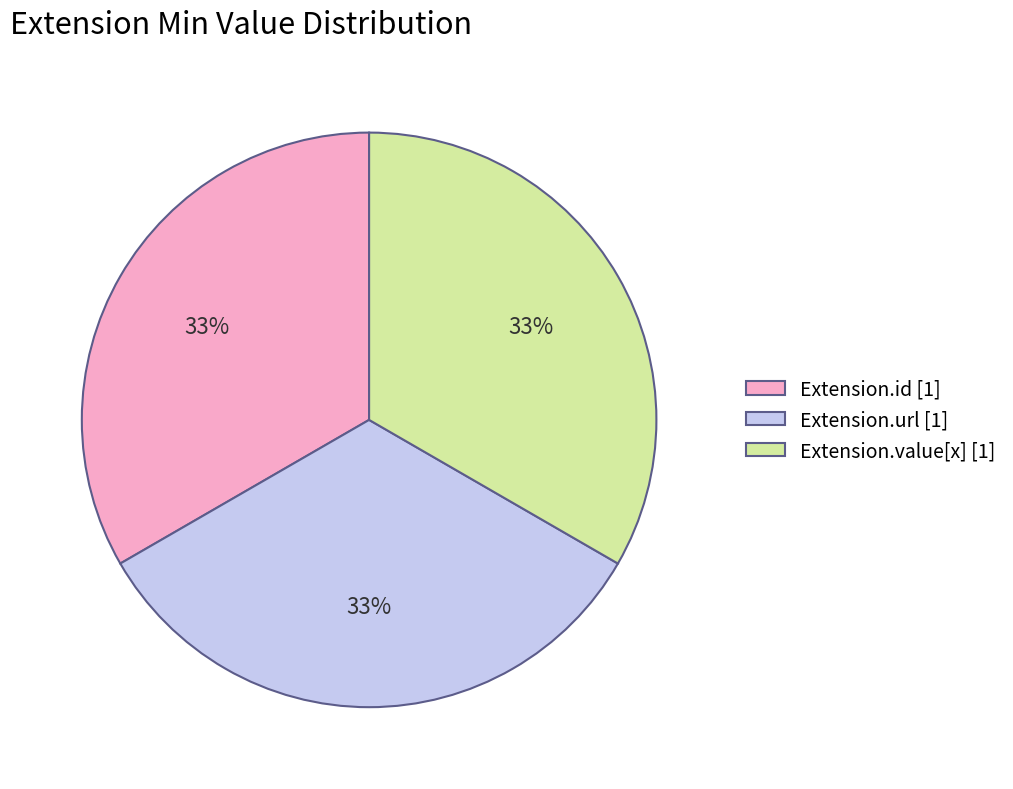

Is there any slice that represents more than half of the pie?

No